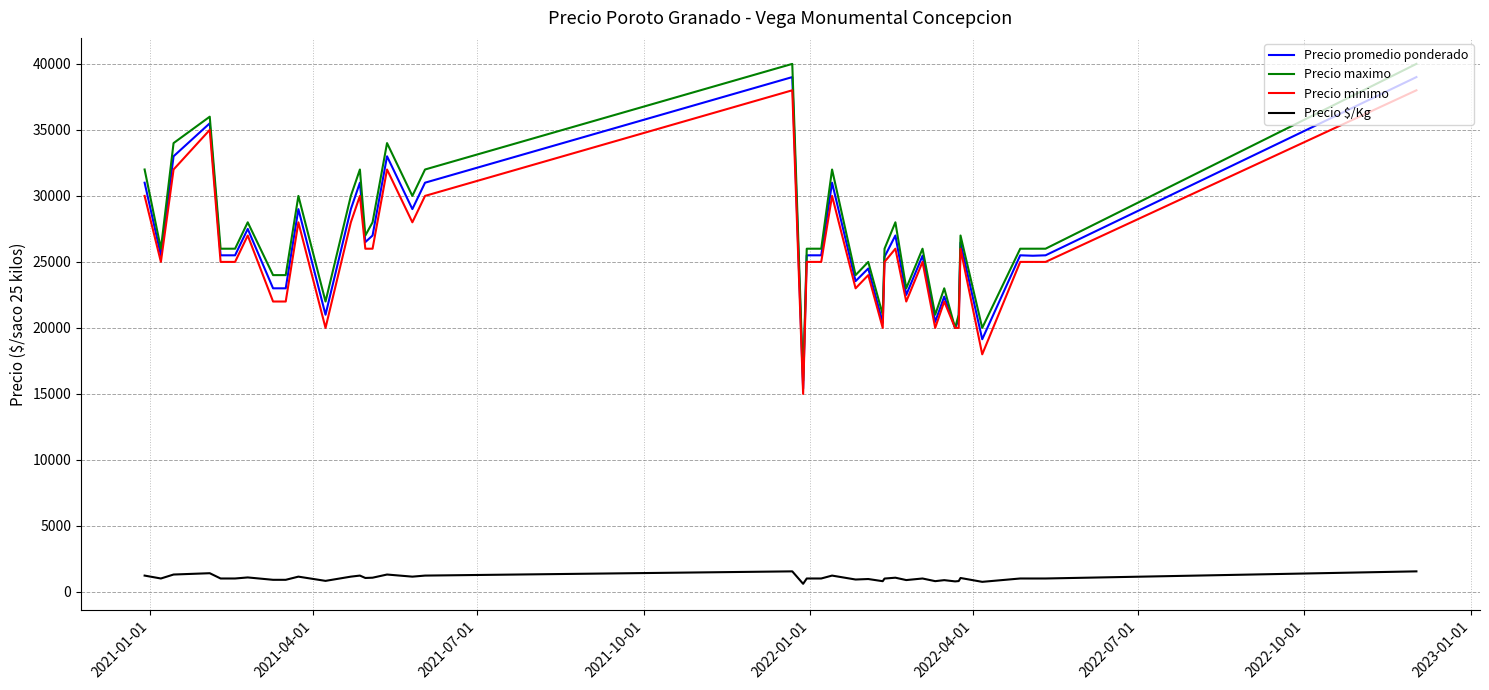

What is the minimum value for Precio maximo?

16000